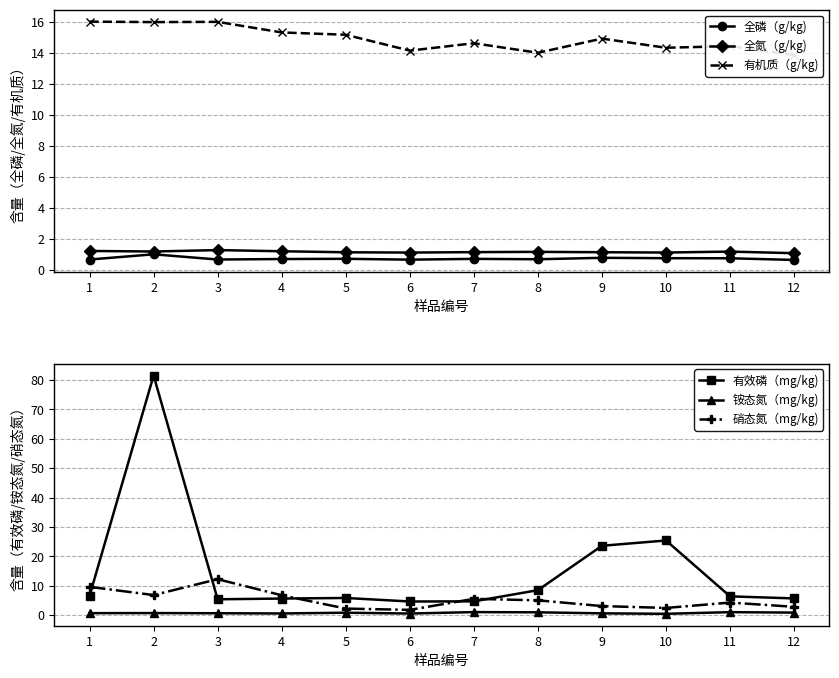

Where do 铵态氮（mg/kg) and 全磷（g/kg) first cross each other?

1 and 2